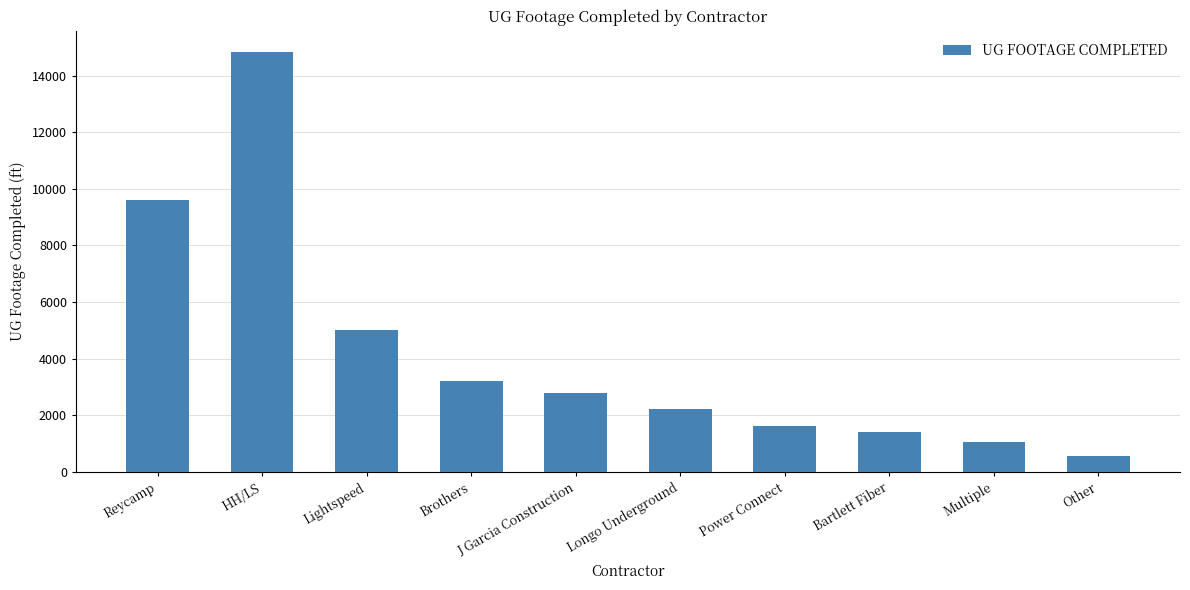

How many bars are there in total?

10